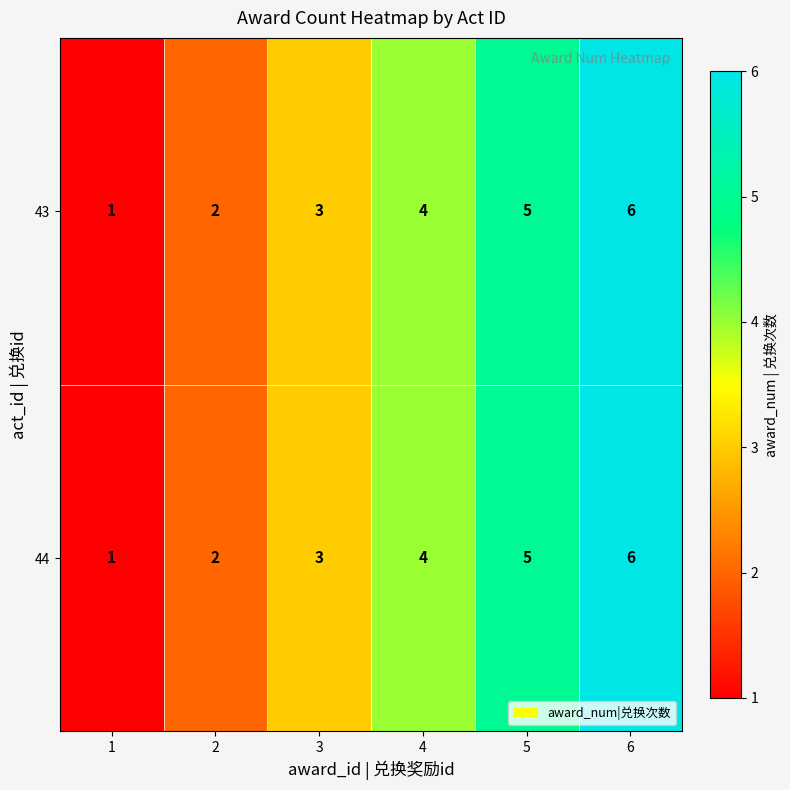

At which category is the sum across all series the highest?

6